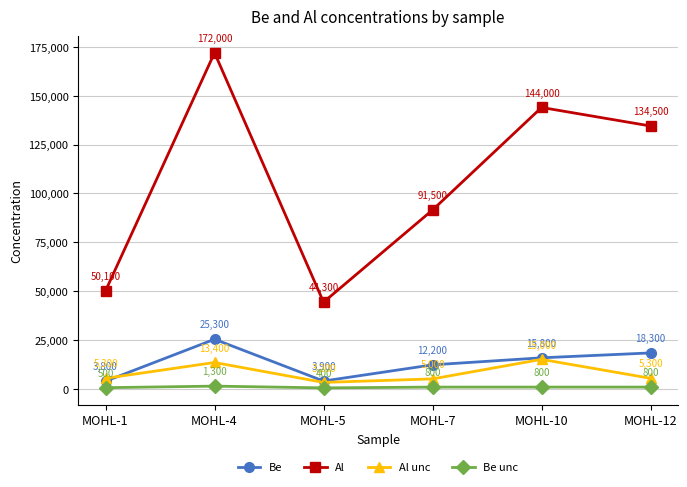

True or false: Be unc and Al unc cross at least once.

False